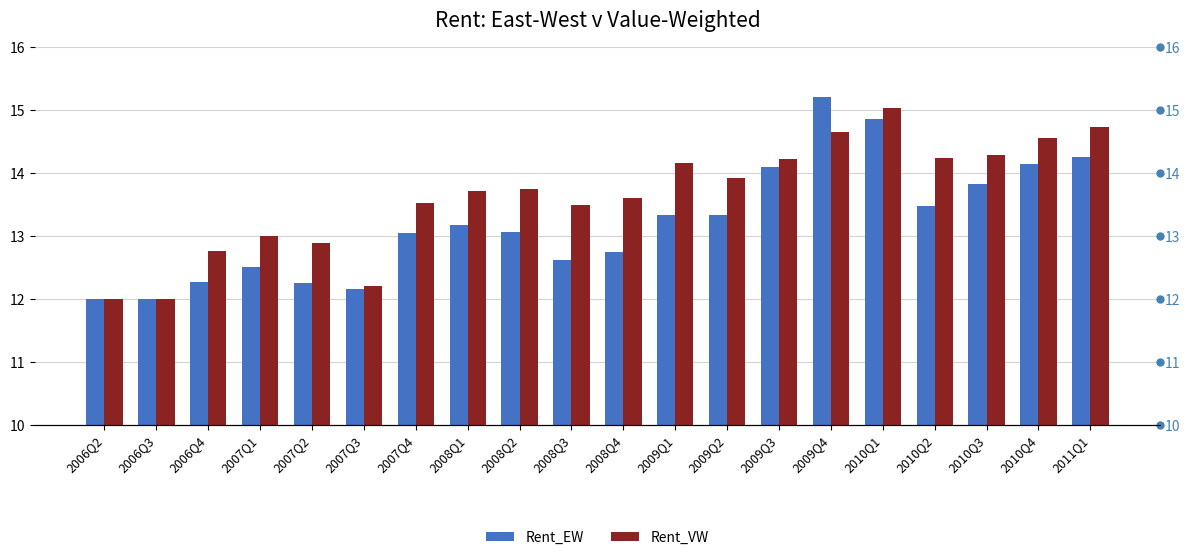

Which has a higher value, 2008Q2 or 2008Q3?

2008Q2